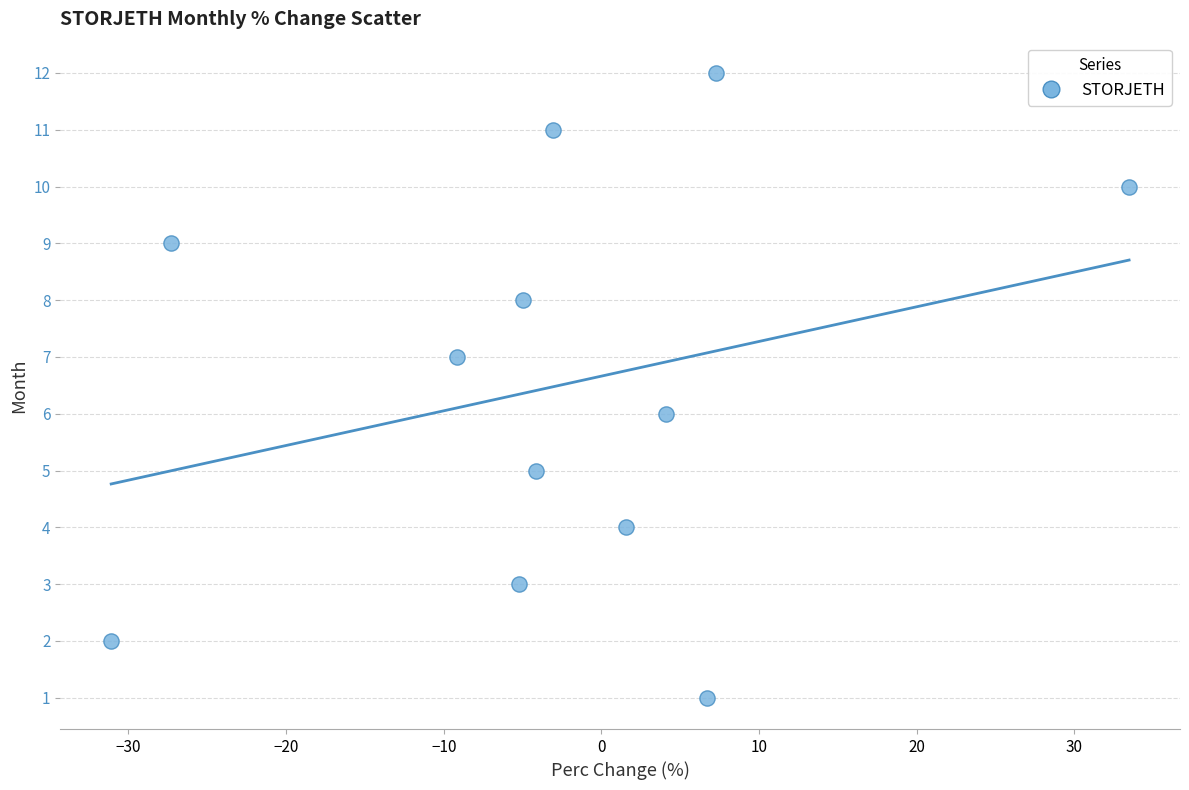

What is the range of Y values (max minus min)?

11